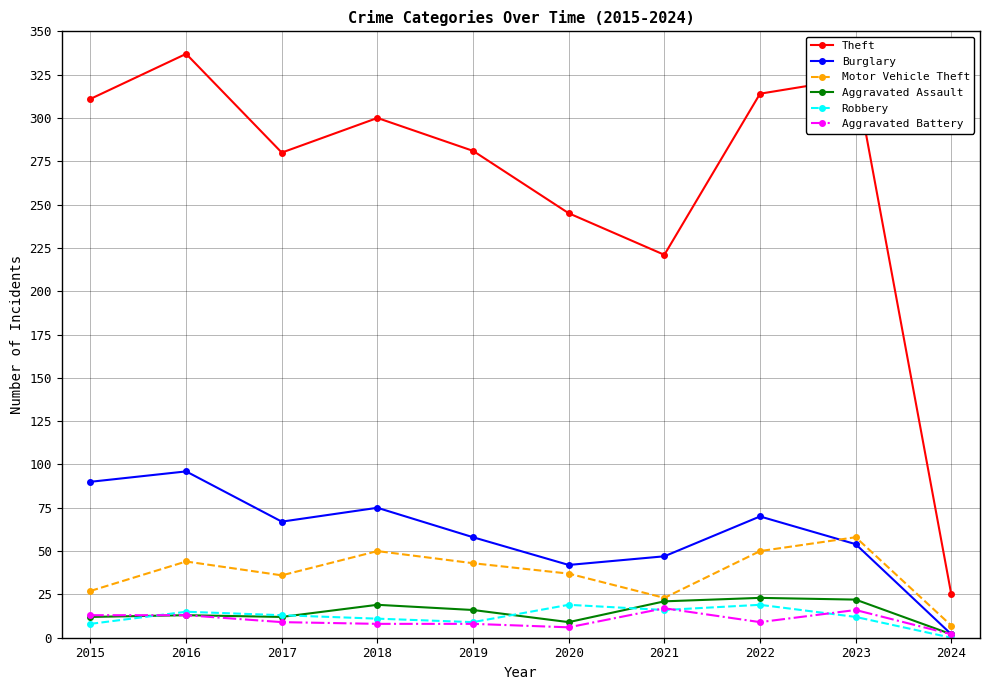

What is the maximum value for Aggravated Battery?

17